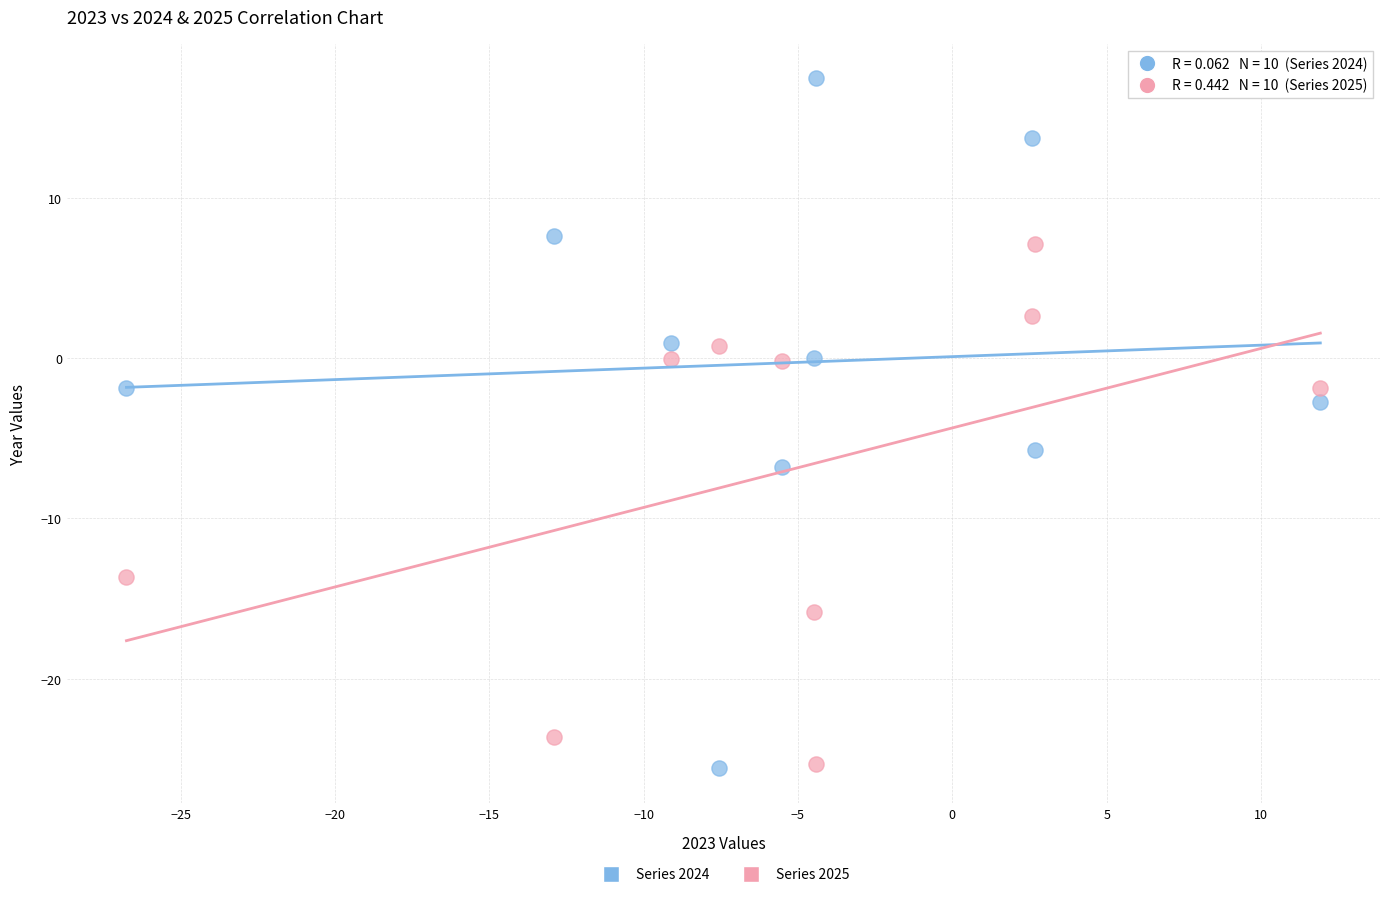

Across all data points, what is the range of X values (max minus min)?

38.7